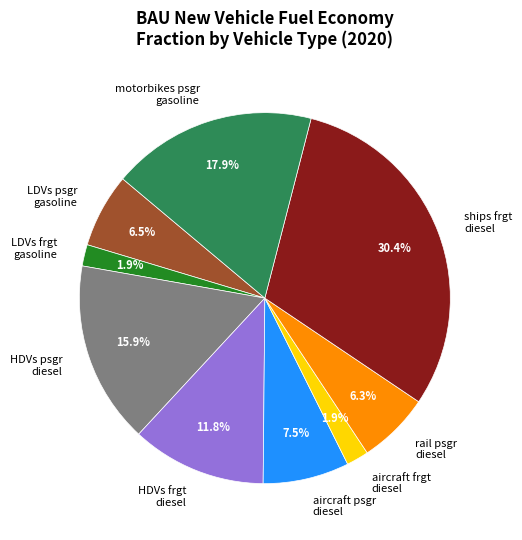

Which category has the biggest portion of the pie?

ships frgt diesel